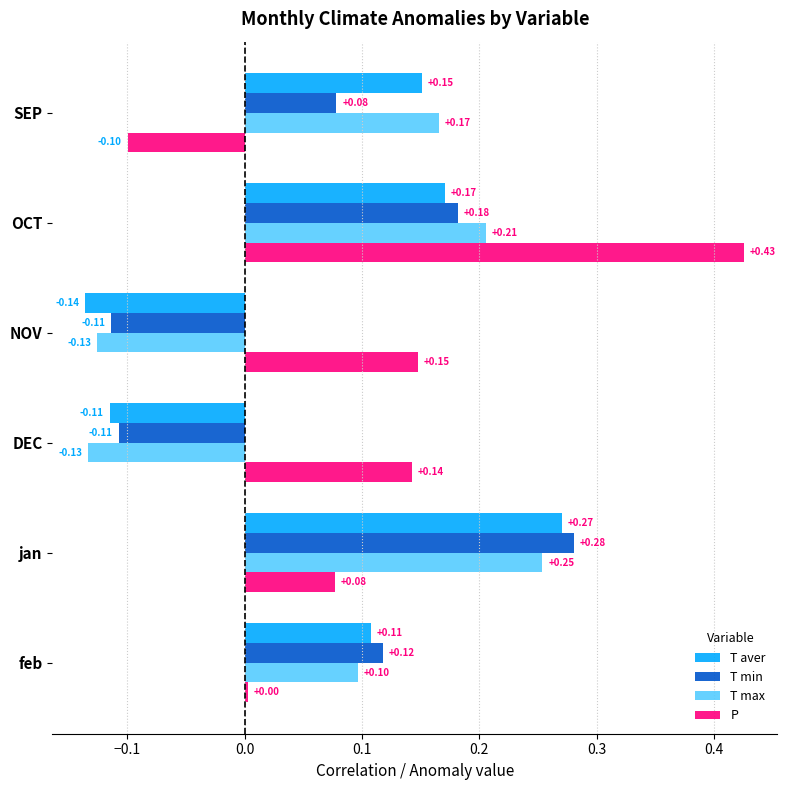

Is the value of P at jan greater than the value of T aver at jan?

No